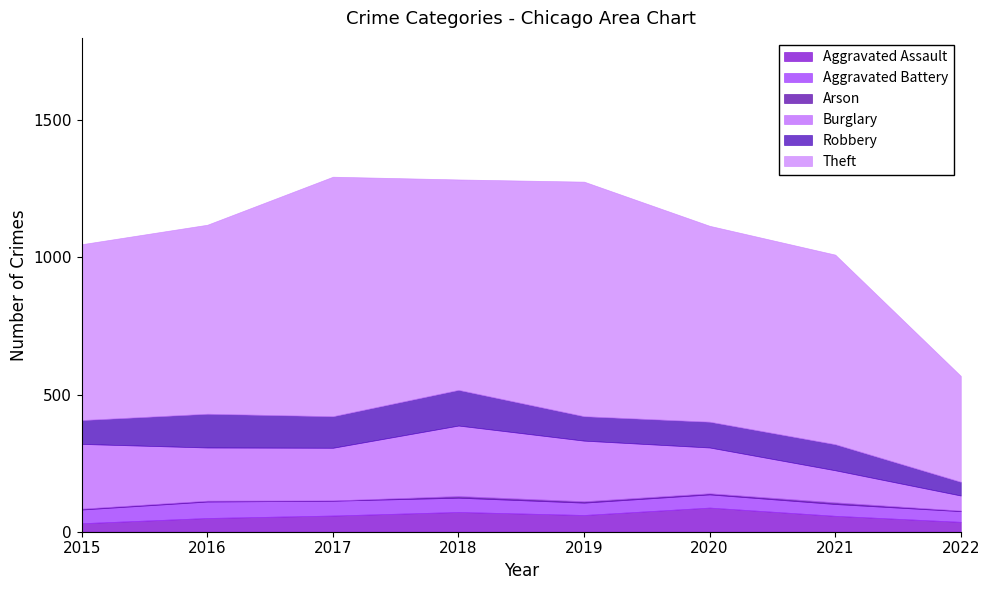

Where does the Aggravated Battery series first go above 50?

2016